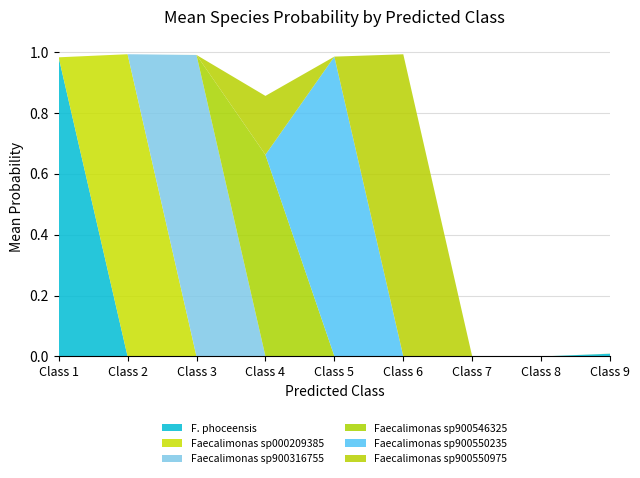

At which label does F. phoceensis reach its peak?

Class 1